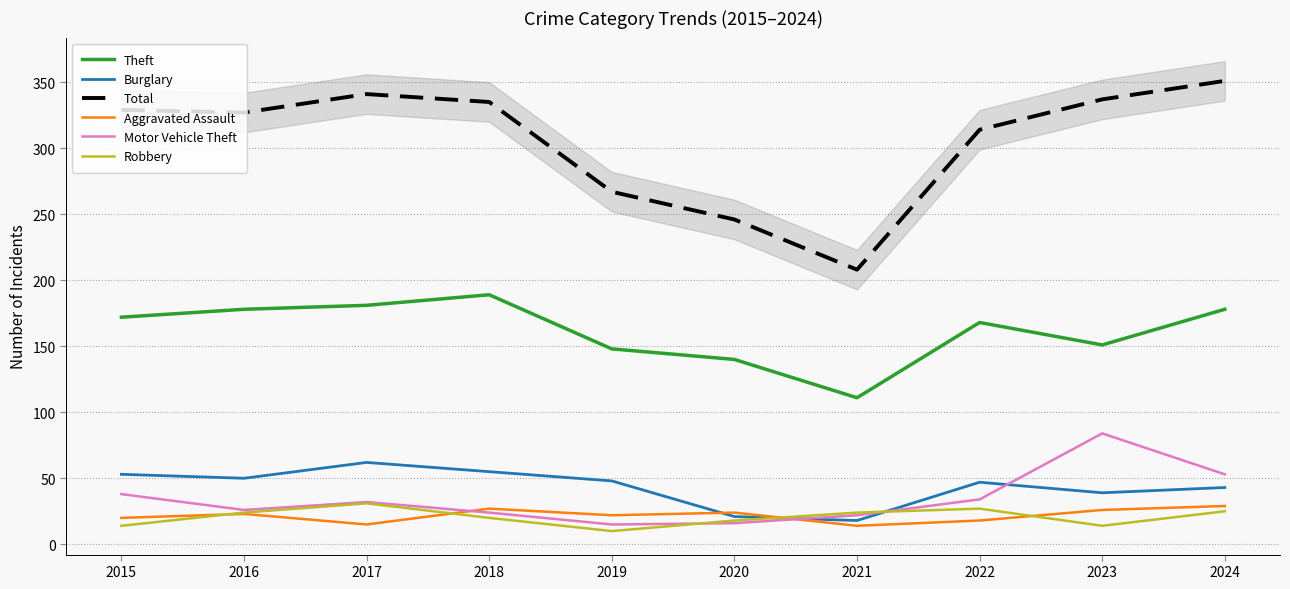

Where is Burglary nearest to the value 40?

2023